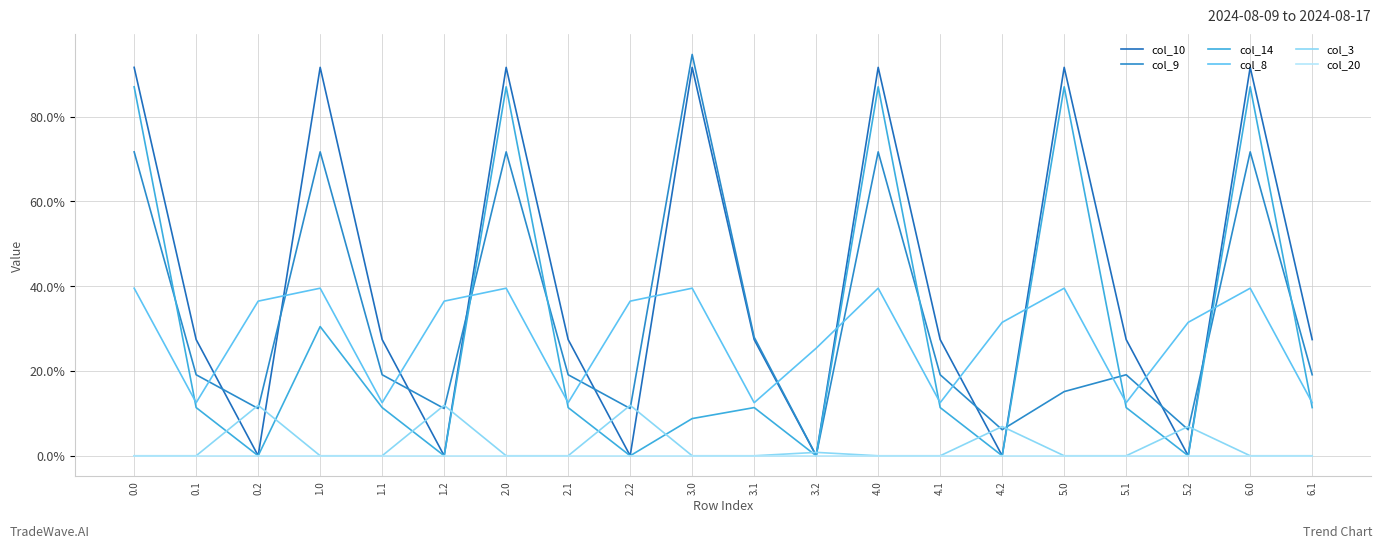

Does the chart have visible grid lines?

Yes